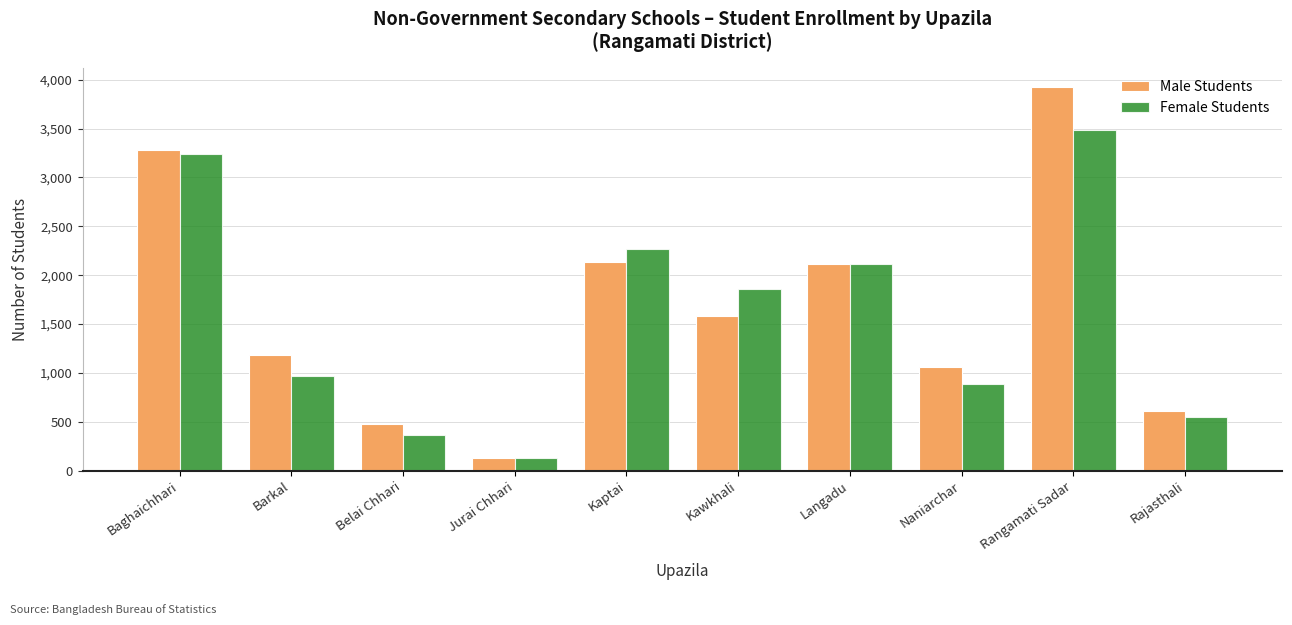

Does the chart contain any negative values?

No